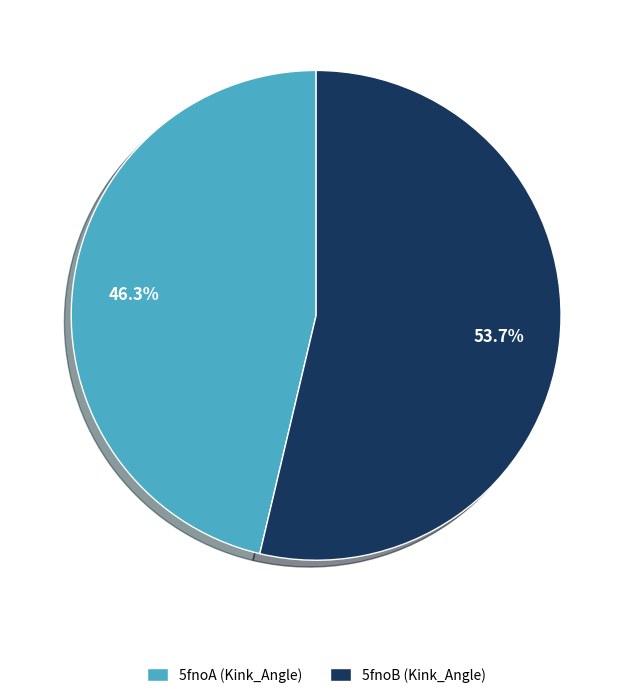

How many slices are in this pie chart?

2